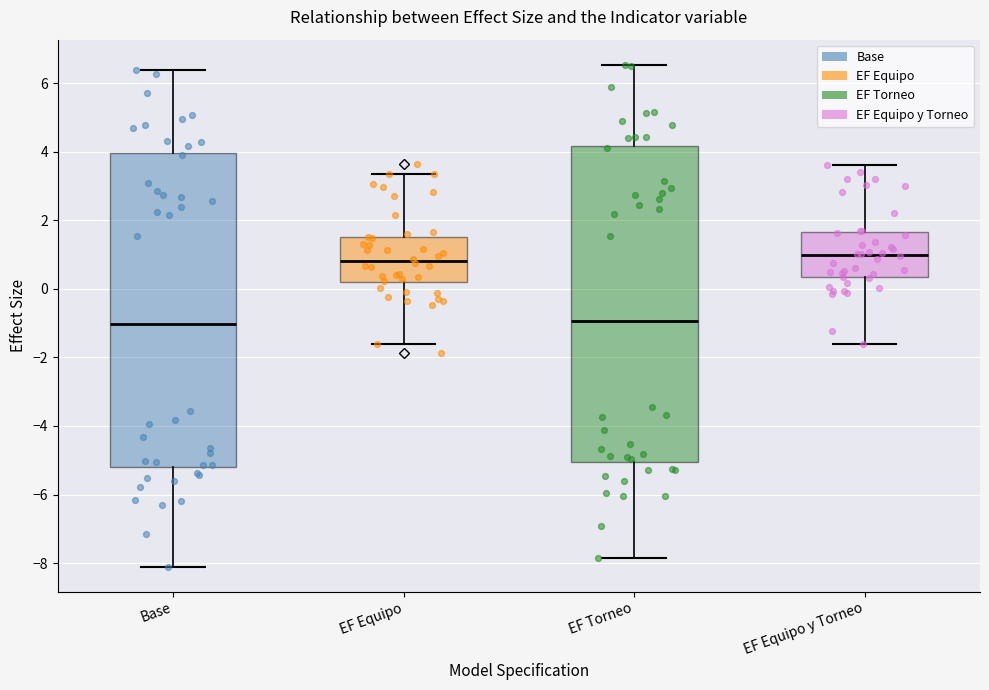

Where is the upper edge of the box for Base on the y-axis? The values are not printed on the chart, so give them approximately, as read against the axis.

4.0